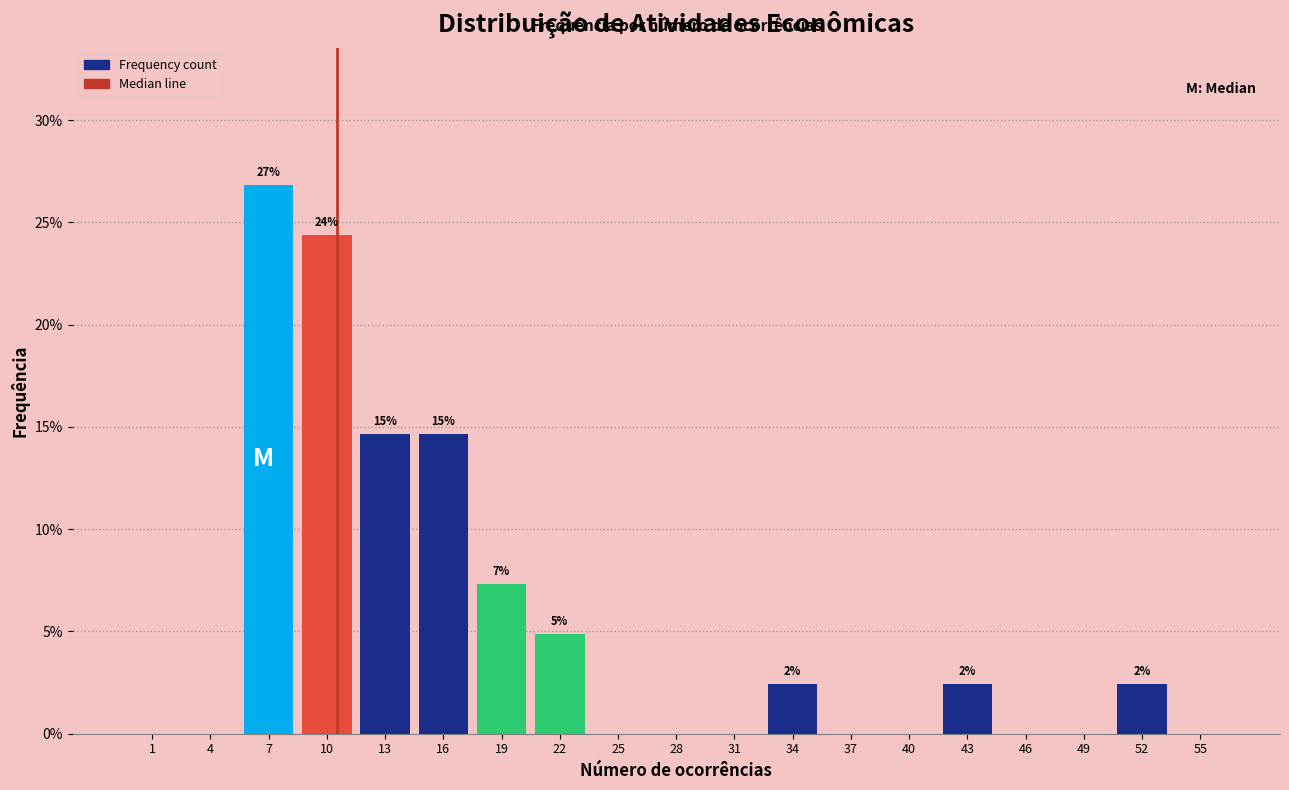

Over which range of the x-axis is the bar tallest?

6 to 9